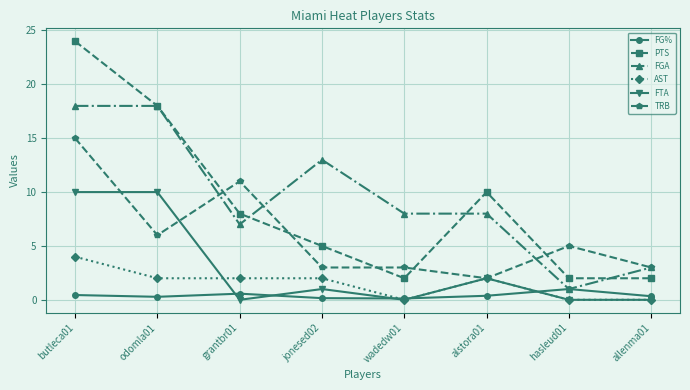

List the series in order of their peak value, highest first.

PTS, FGA, TRB, FTA, AST, FG%